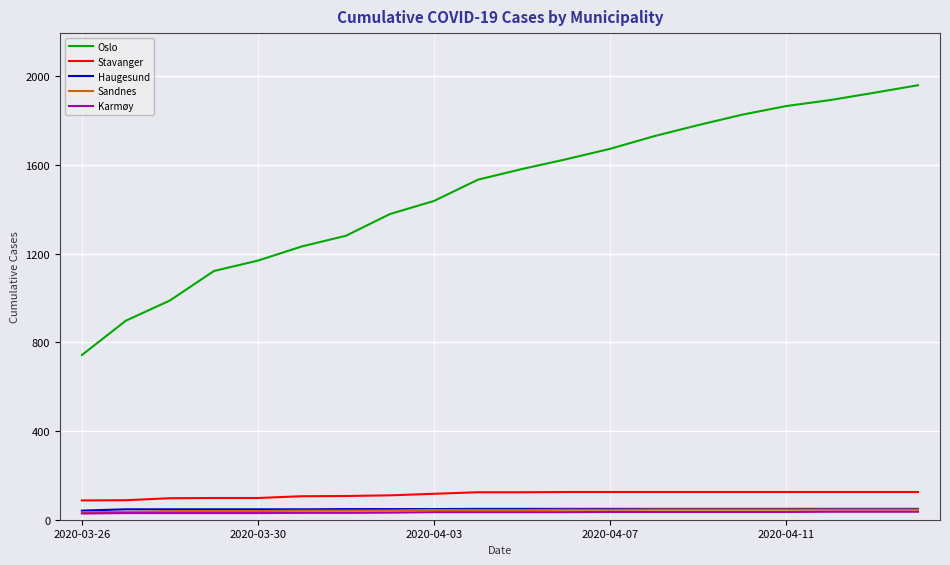

Which series has the largest range (max minus min)?

Oslo